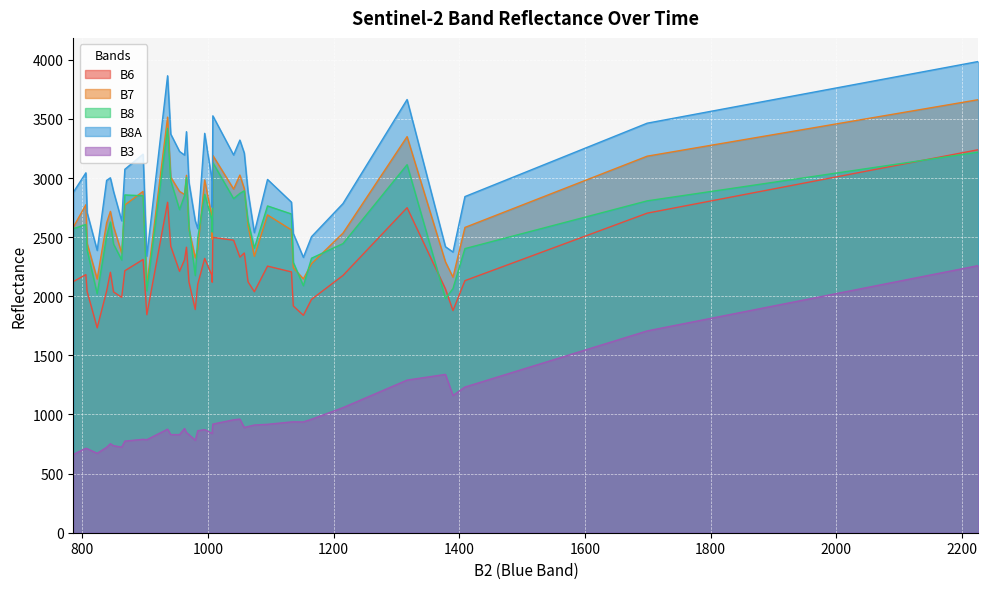

What is the value of the B8 point at the 27th from the left?

2635